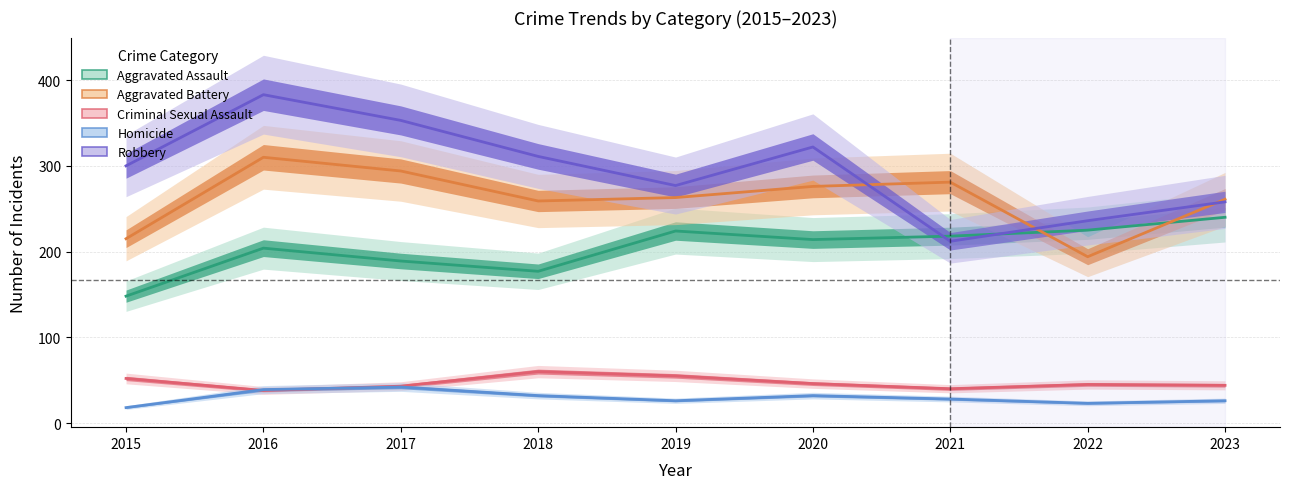

Count the number of data series in this chart.

5